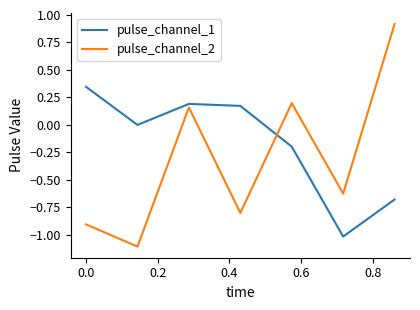

Which series has the widest spread of values?

pulse_channel_2